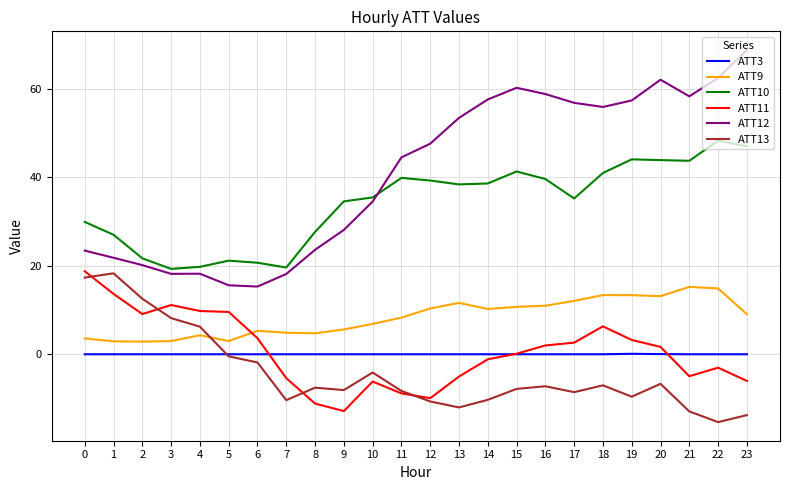

The ATT9 series shows 5.2 at 12. True or false?

False